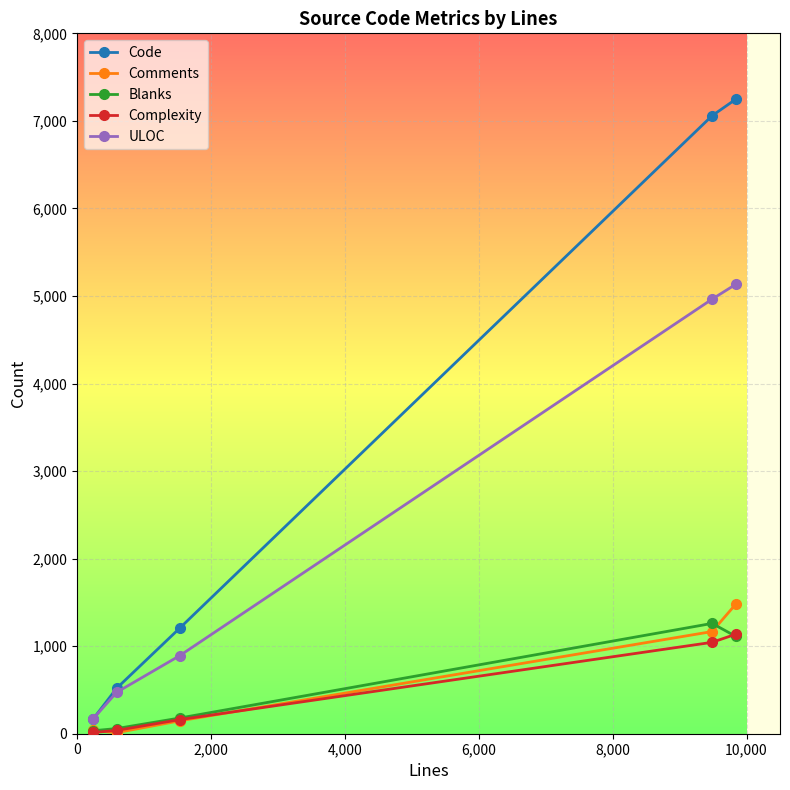

What is the difference between the second highest and second lowest values in the ULOC series?

4491